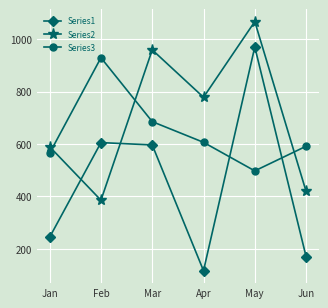

What is the total value across all series at Mar?

2240